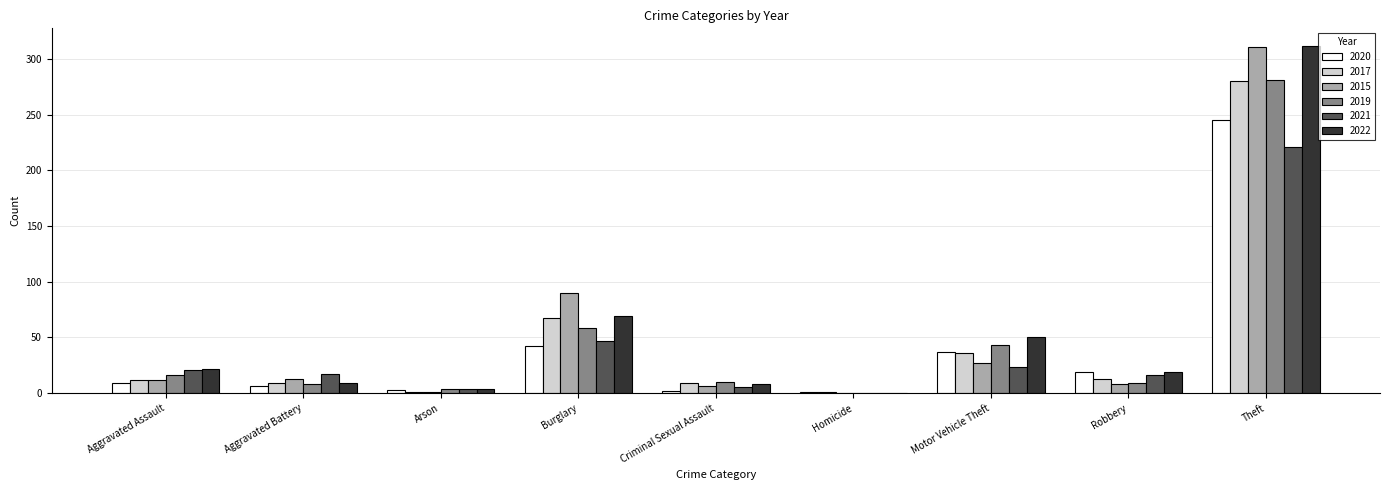

At which label is 2017 closest to 140?

Burglary